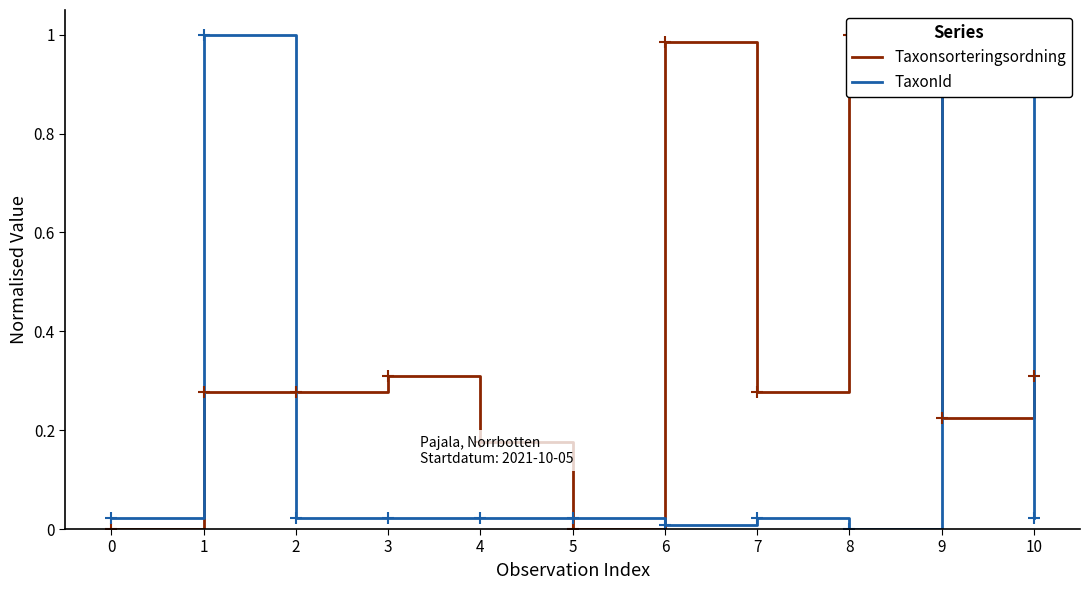

What is the difference between the second highest and minimum values in the Taxonsorteringsordning series?

1.0